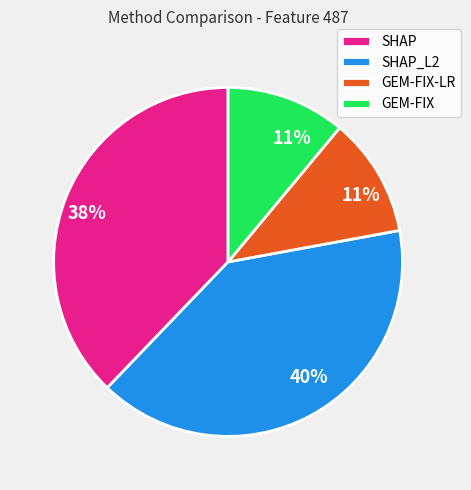

Count the number of slices in the pie.

4